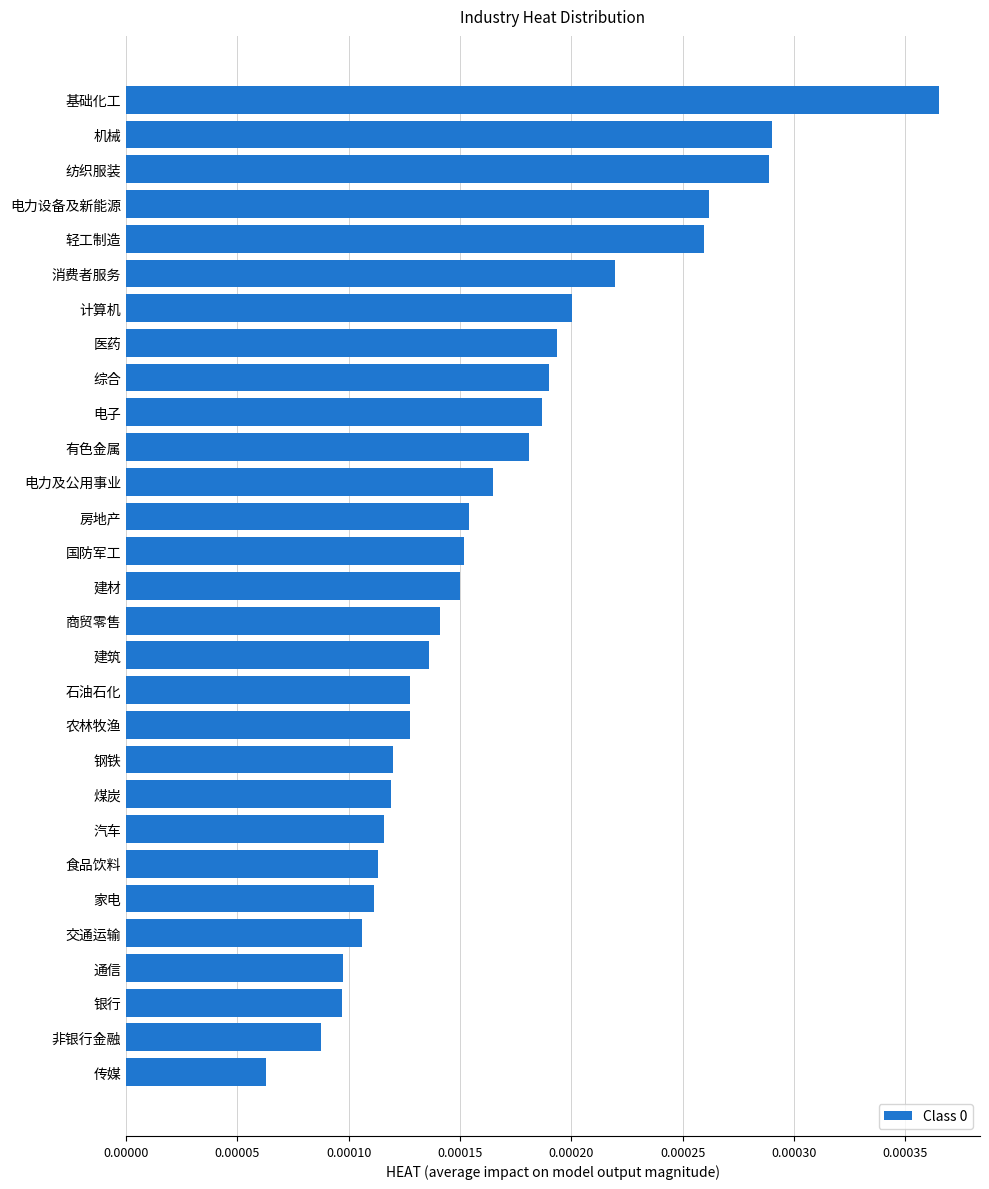

At which category does the chart reach its minimum across all series?

传媒